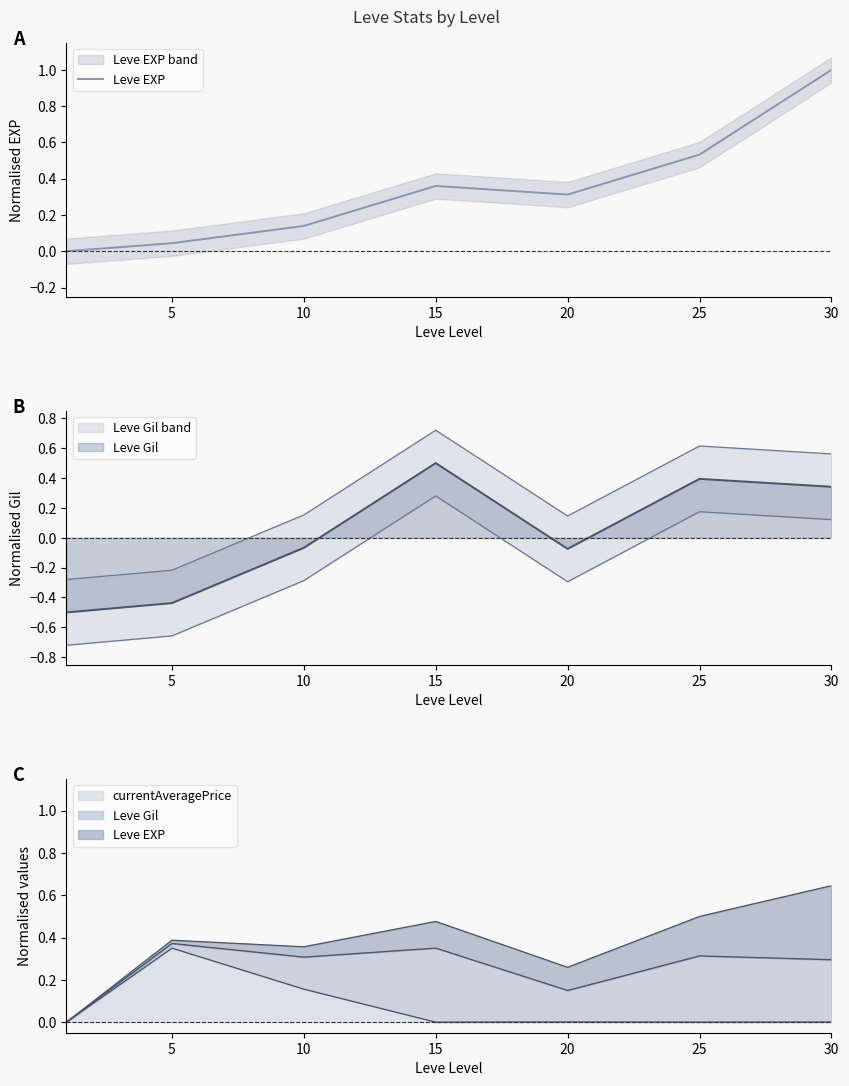

Reading right to left, what are all the values shown in this chart?

1.0	0.5	0.3	0.4	0.1	0.0	0.0